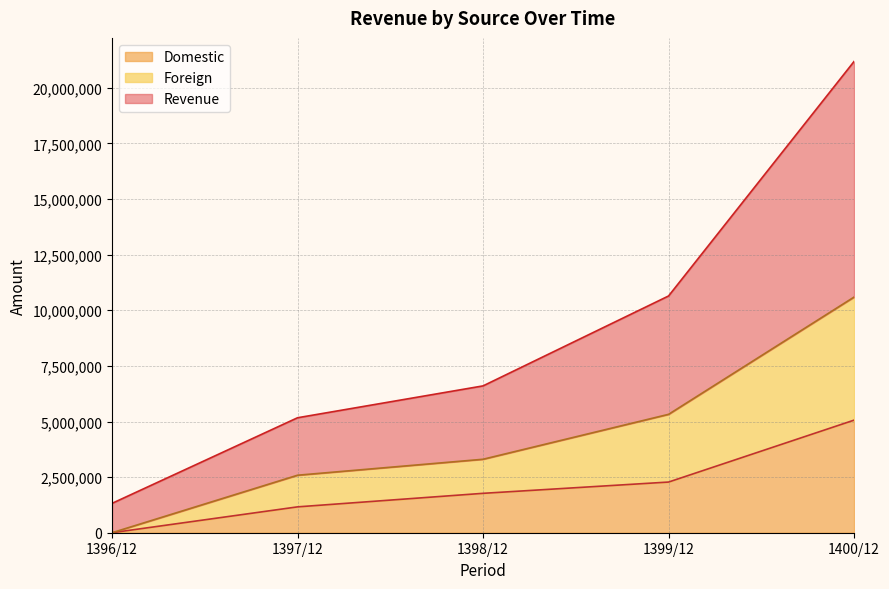

The Revenue series shows 29741929 at 1400/12. True or false?

False